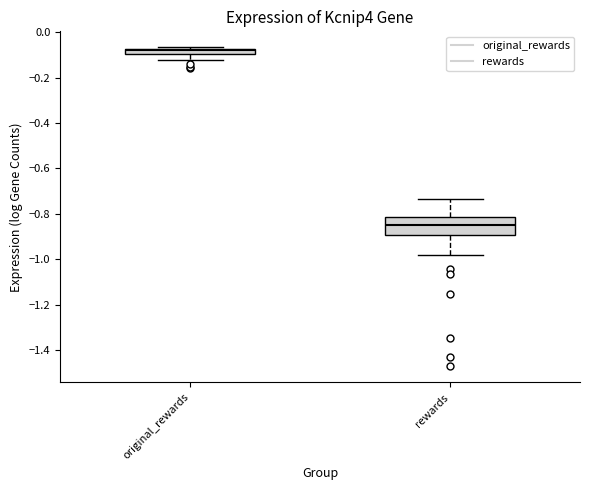

Comparing the boxes themselves (not the whiskers), which one is the tallest?

rewards